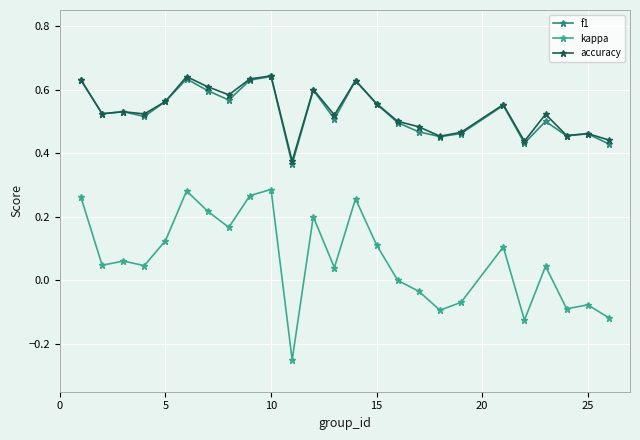

How many lines are shown in the chart?

3